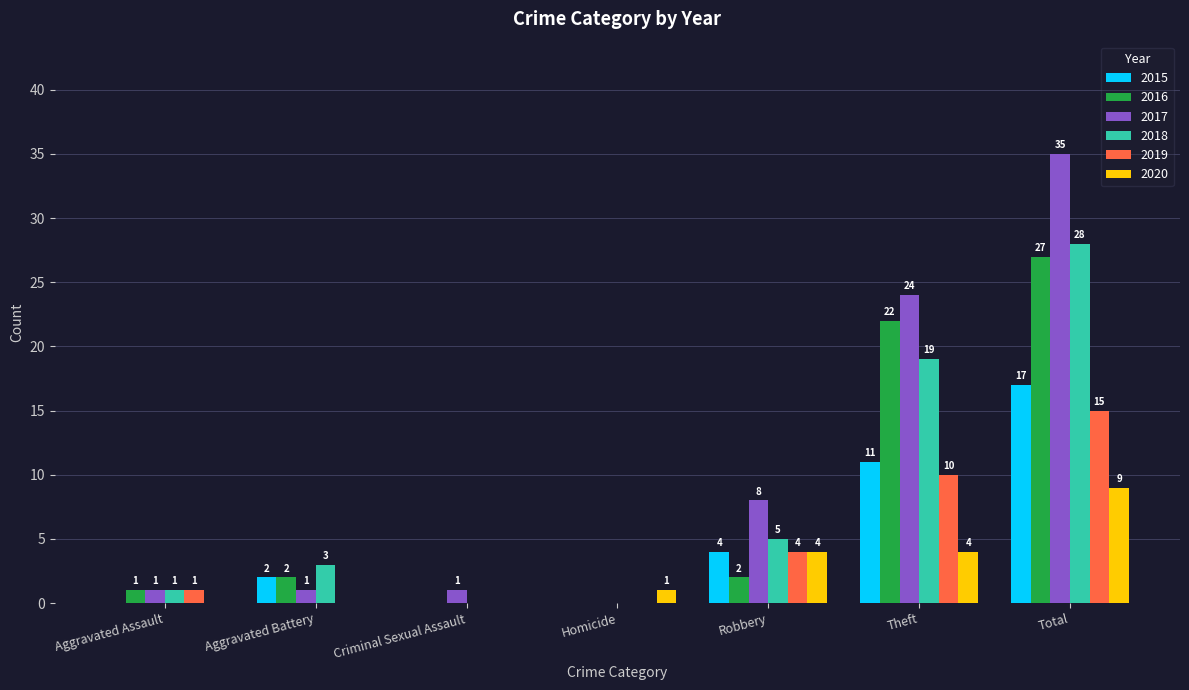

At which category is the sum across all series the highest?

Total